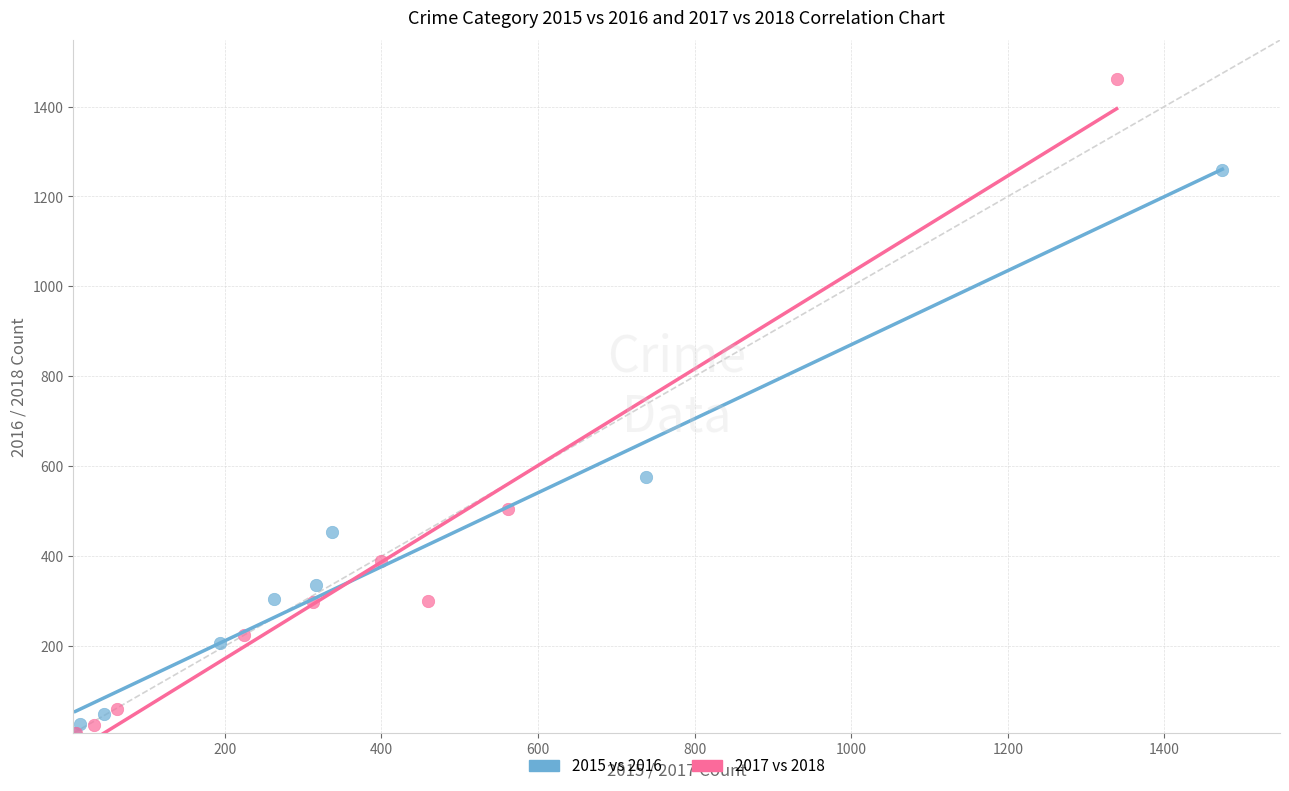

Which series has the largest Y range (max minus min)?

2017 vs 2018